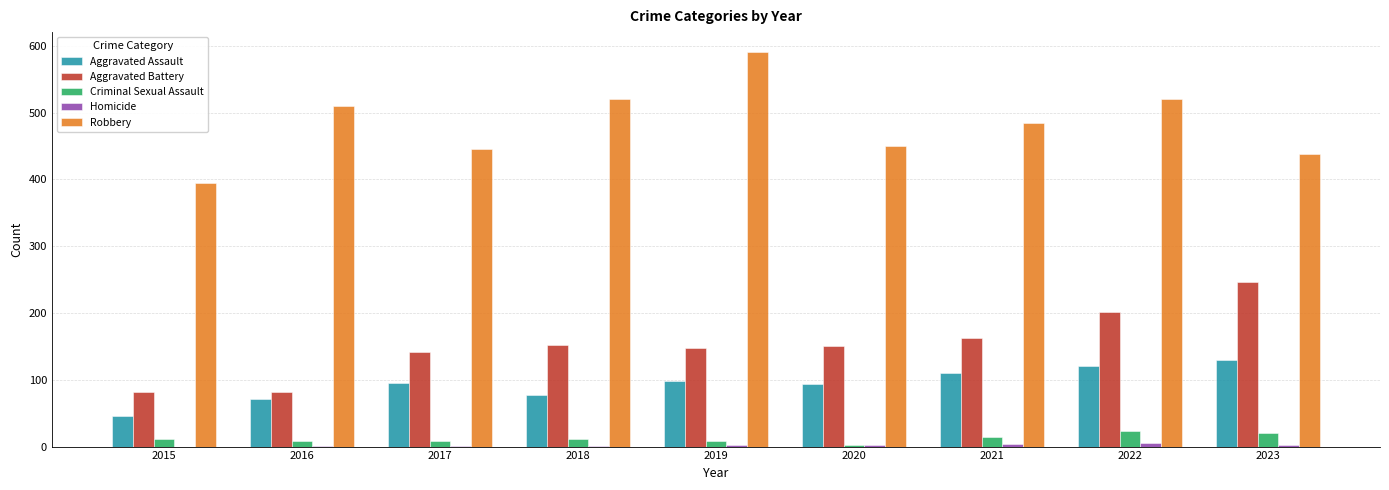

Which series has the largest total across all categories?

Robbery